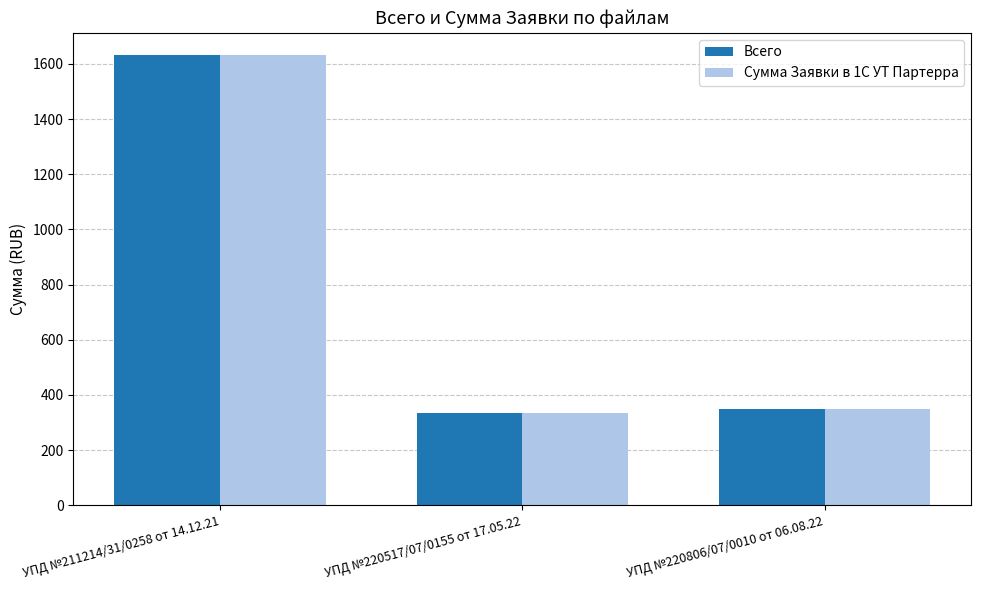

True or false: Сумма Заявки в 1С УТ Партерра has a value of 349.1 at УПД №220806/07/0010 от 06.08.22.

True